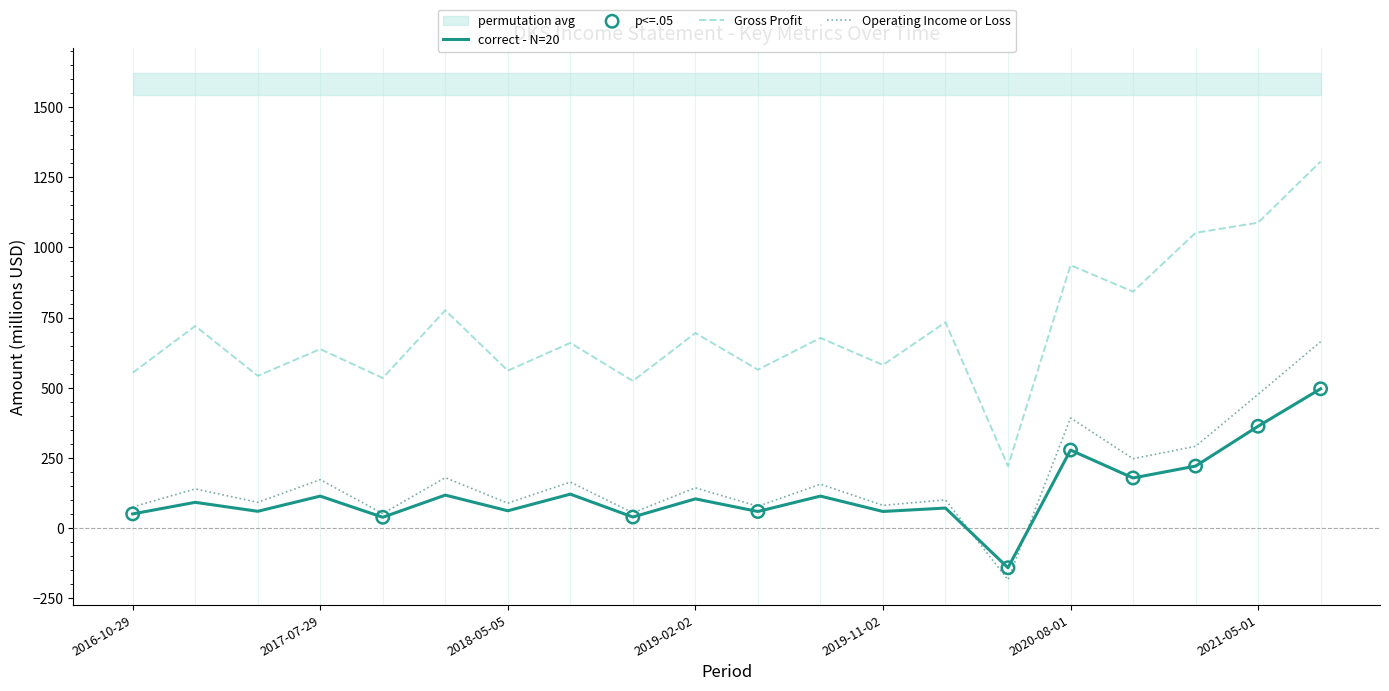

At which category is the sum across all series the highest?

2021-07-31